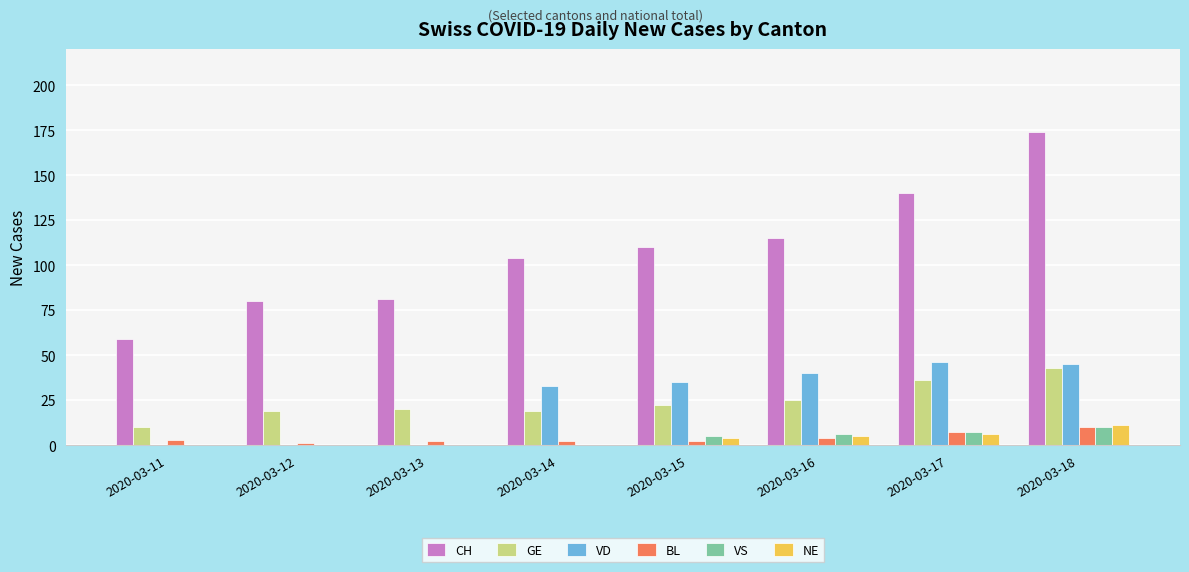

What is the sum of the CH values at 2020-03-17 and 2020-03-11?

199